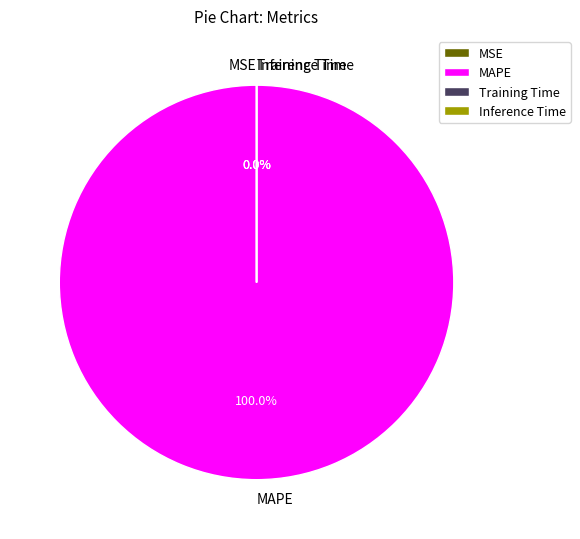

What is the majority slice?

MAPE